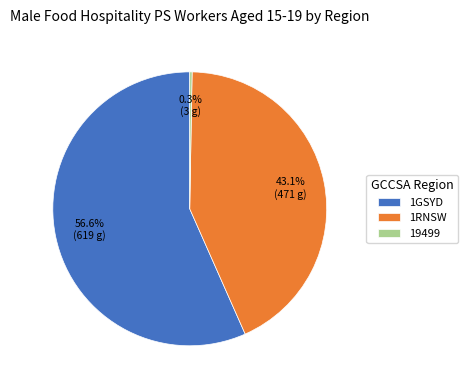

Combined, do 1GSYD and 1RNSW account for over 50%?

Yes